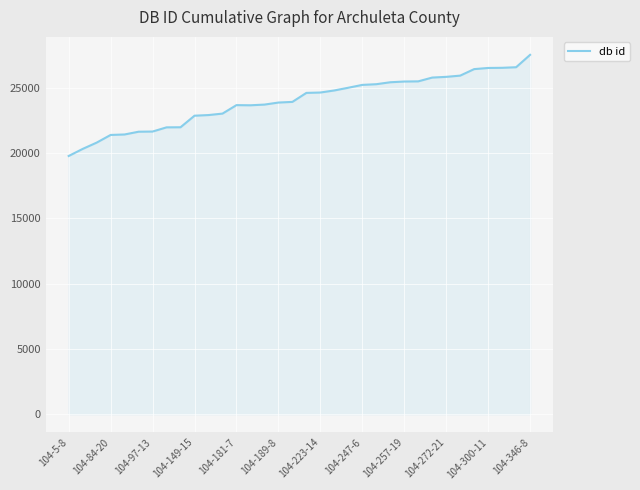

What is the minimum value shown in the chart?

19782